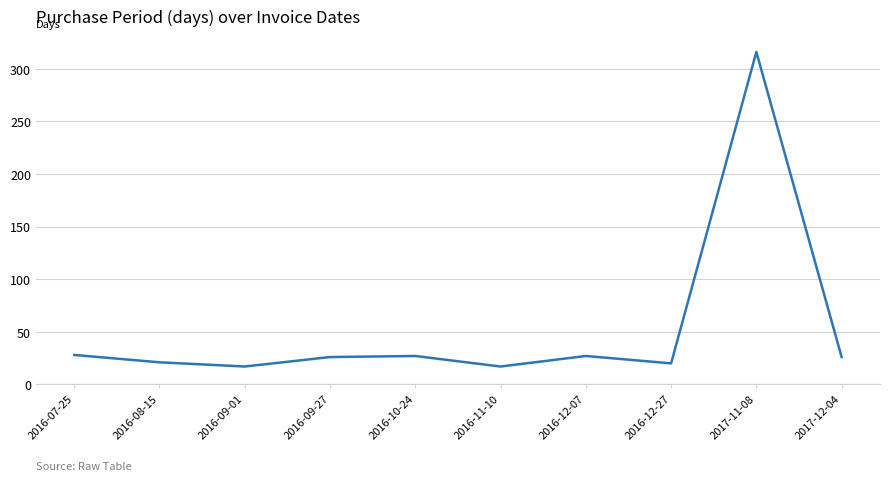

What is the greatest value displayed?

316